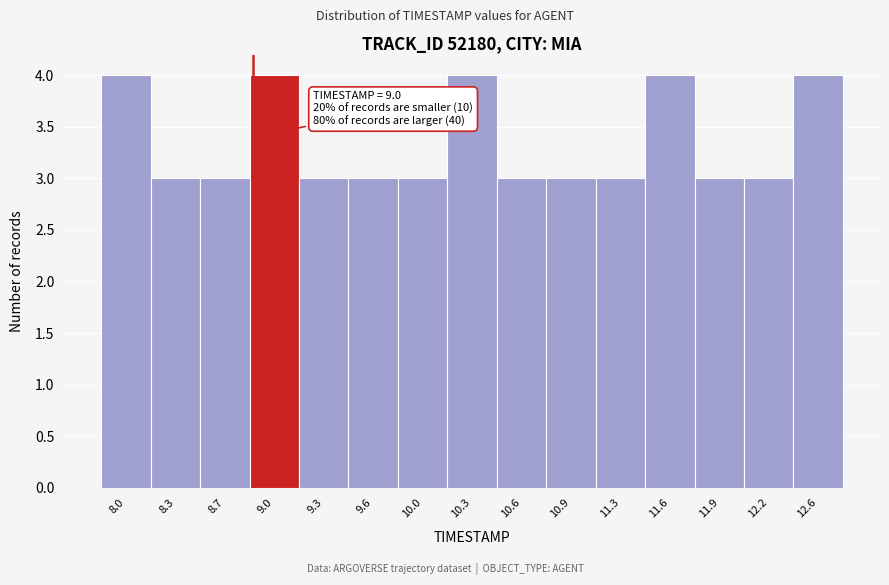

Reading left to right, transcribe all the data shown in this chart.

8.0=4	8.3=3	8.7=3	9.0=4	9.3=3	9.6=3	10.0=3	10.3=4	10.6=3	10.9=3	11.3=3	11.6=4	11.9=3	12.2=3	12.6=4